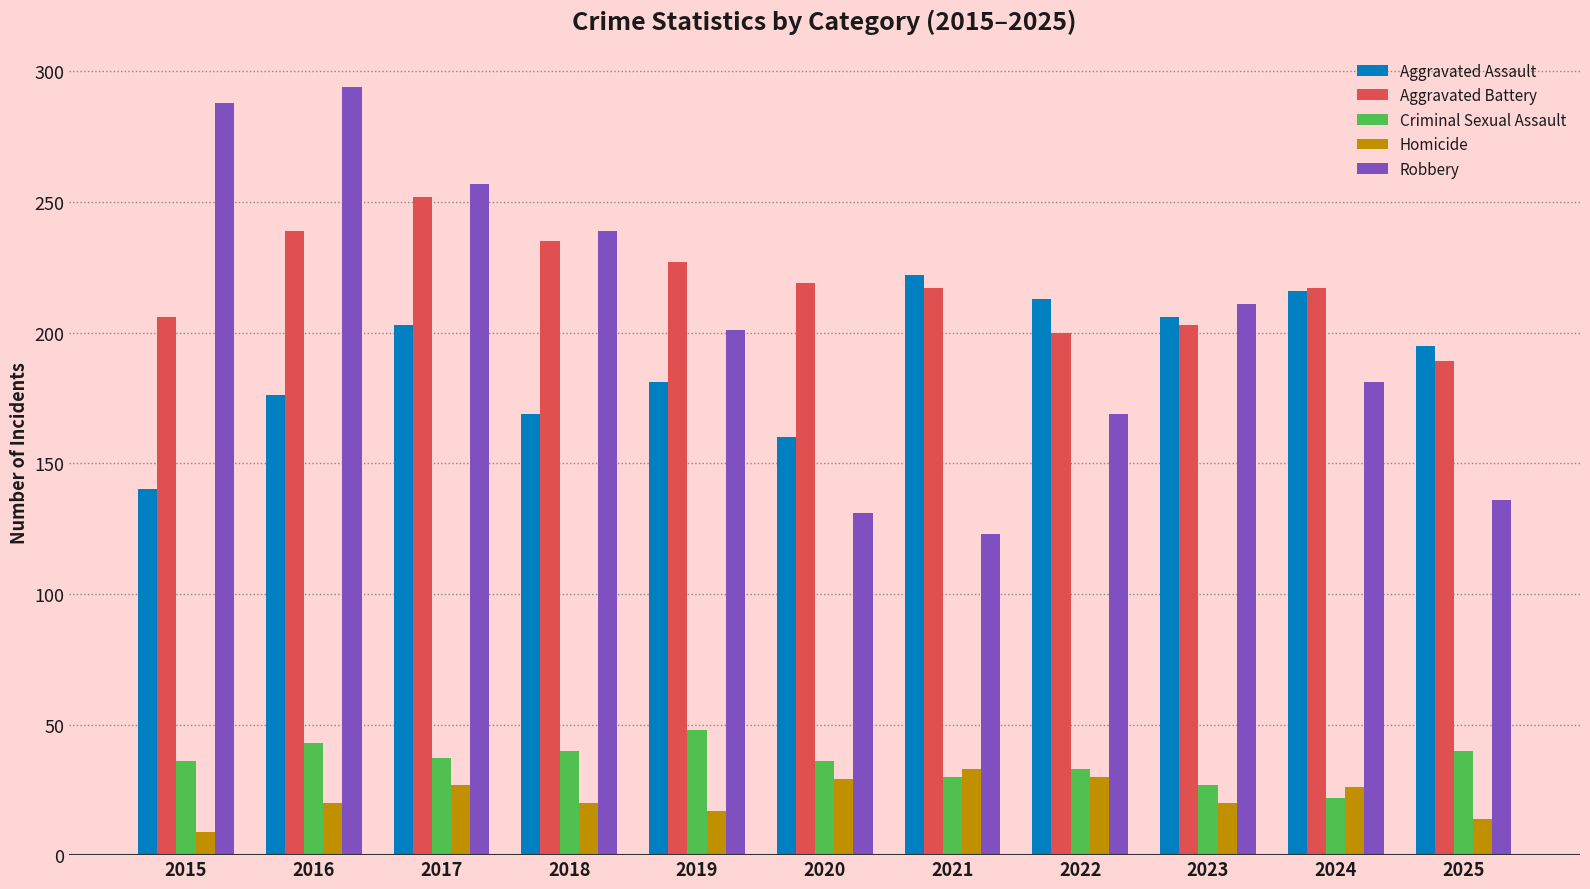

What is the minimum value shown in the chart?

9